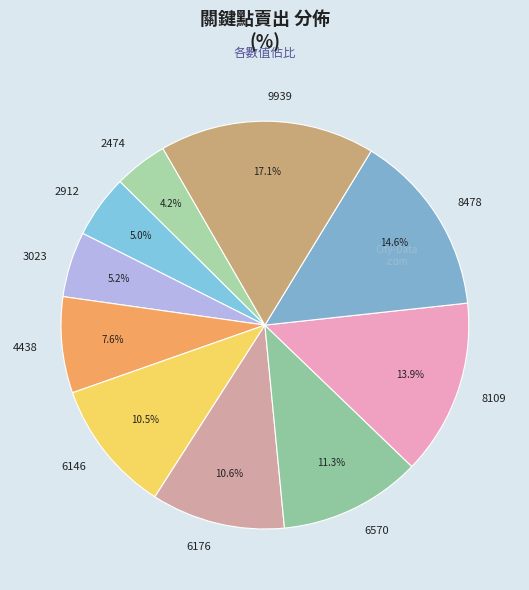

Approximately how many times larger is the value at 8478 compared to 6146?

1.4